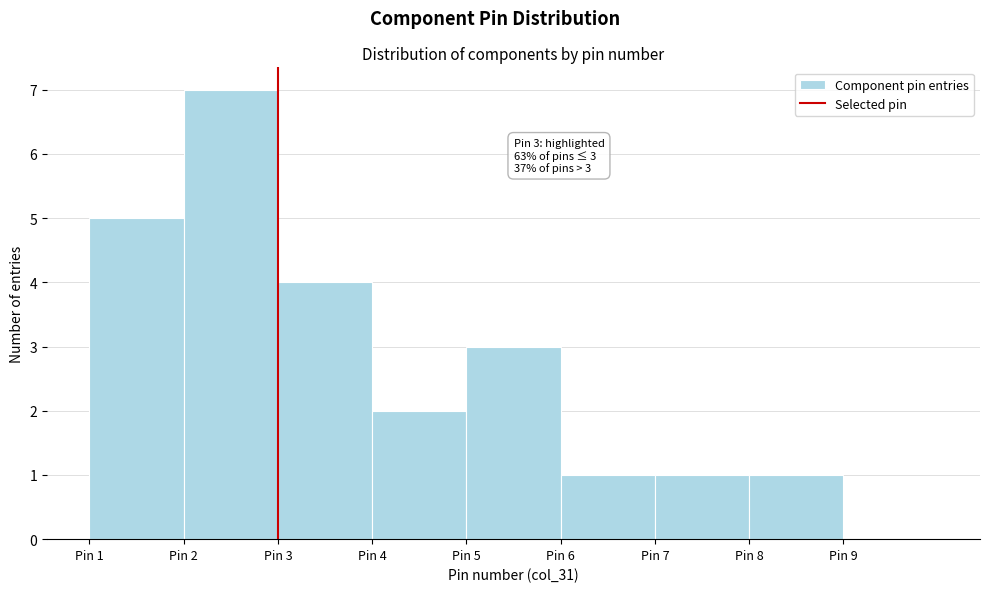

Over which range of the x-axis is the bar tallest?

2 to 3